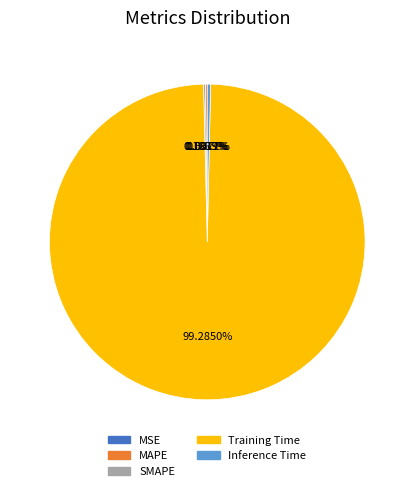

To the nearest percent, what is the average slice percentage?

20%